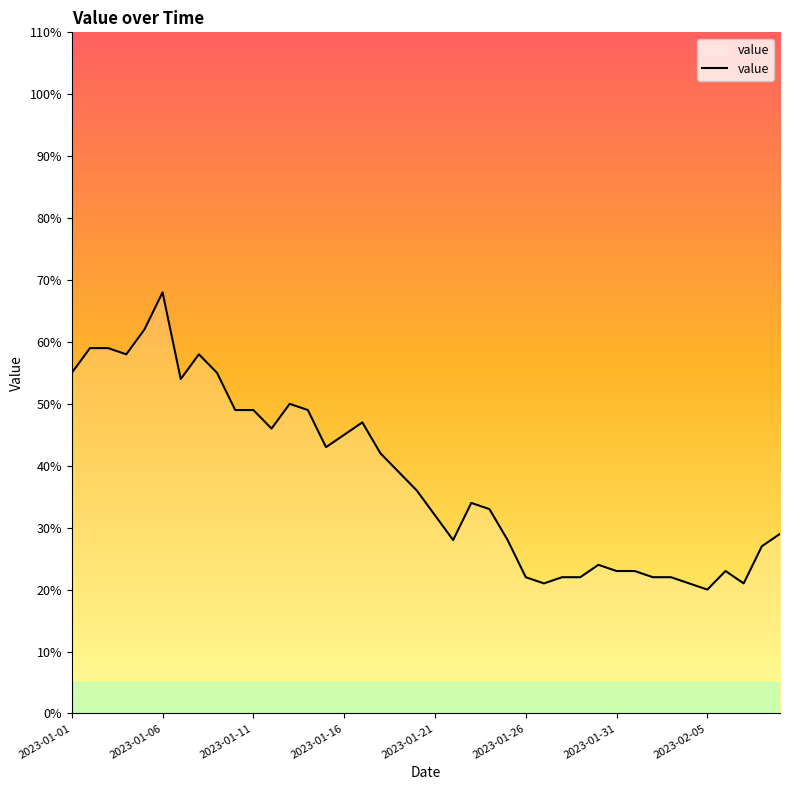

How many lines are shown in the chart?

1